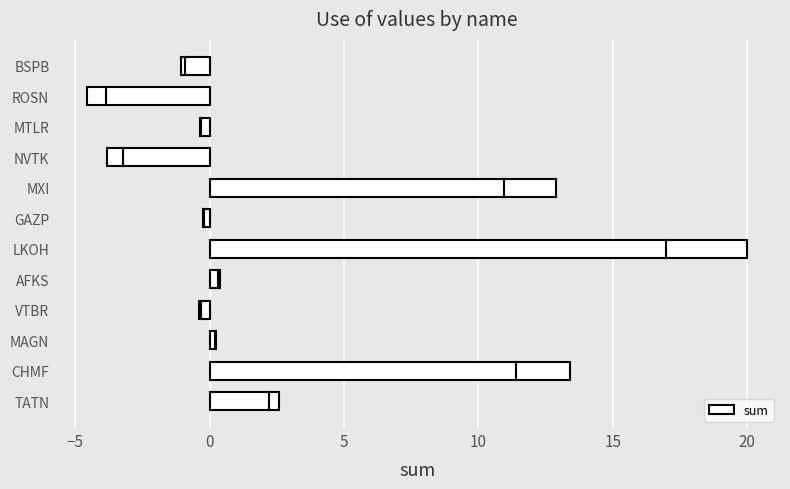

Reading bottom to top, transcribe all the data shown in this chart.

2.6	13.4	0.3	-0.4	0.4	20.0	-0.2	12.9	-3.8	-0.4	-4.5	-1.1